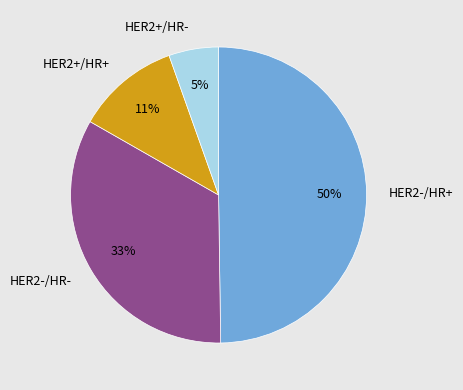

To the nearest percent, what portion does HER2-/HR- represent?

33%